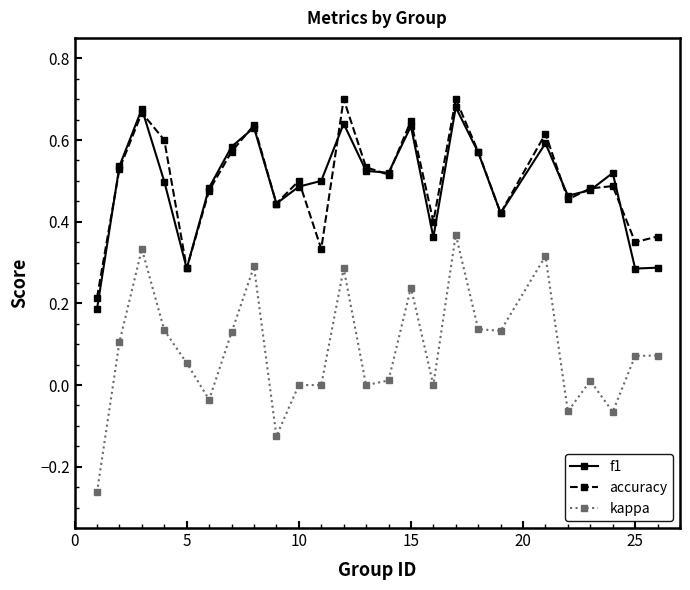

What are all the series names shown in the legend?

f1, accuracy, kappa